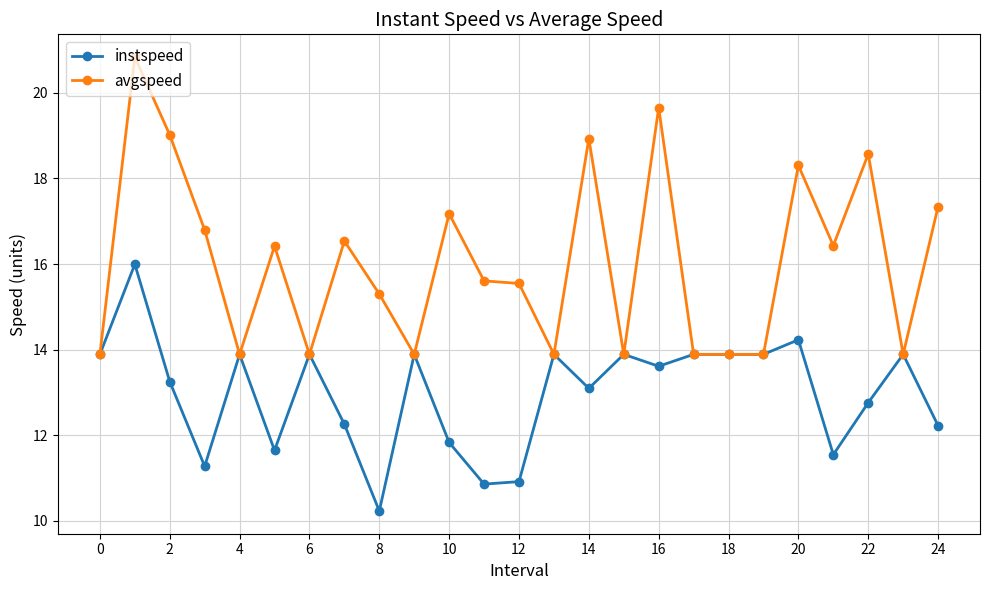

What is the difference between the maximum and minimum values in the instspeed series?

5.8